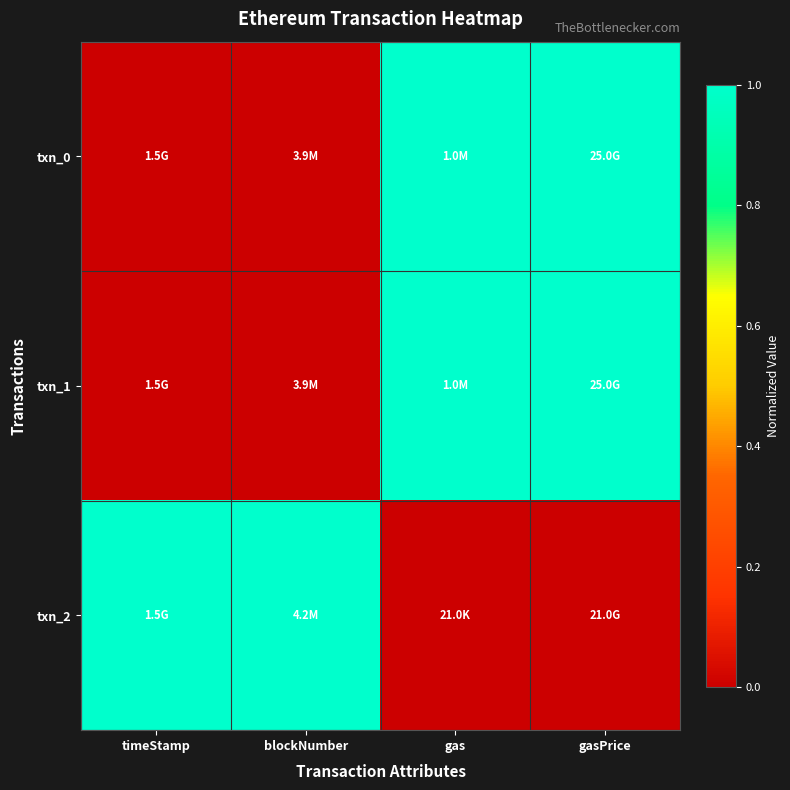

What is the total value across all series at gasPrice?

2.0